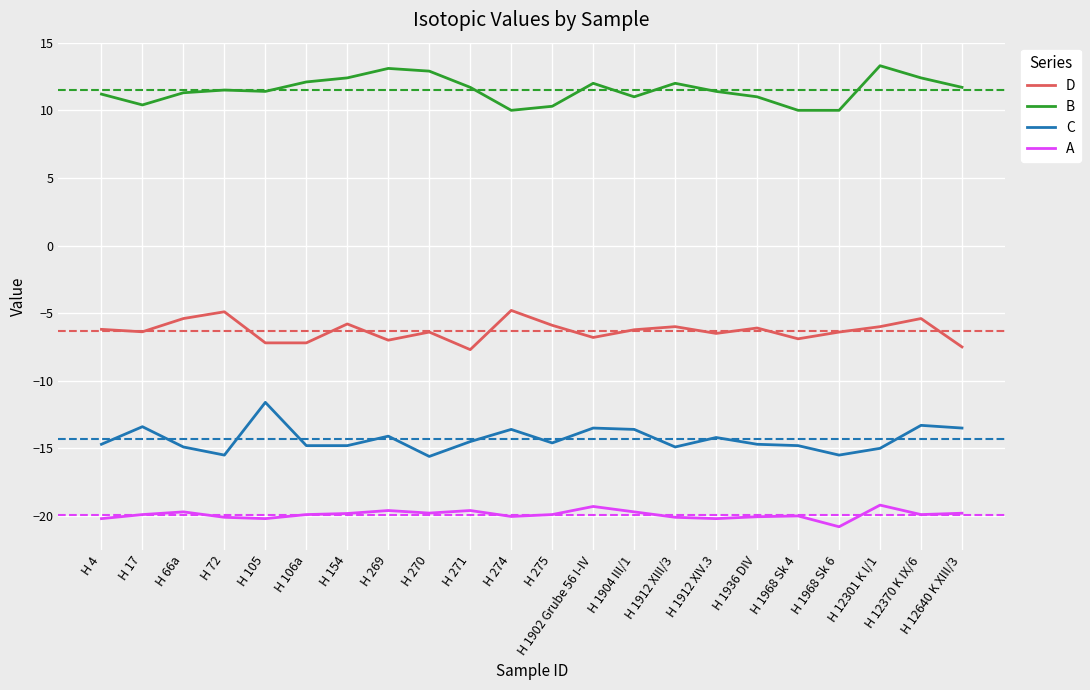

List the series in order of their overall mean, lowest first.

A, C, D, B